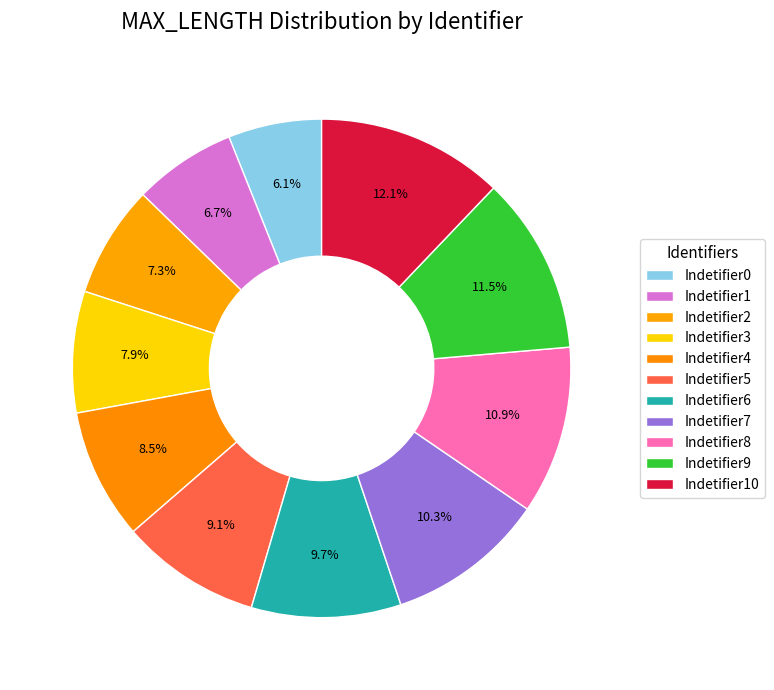

How many segments does this pie chart have?

11